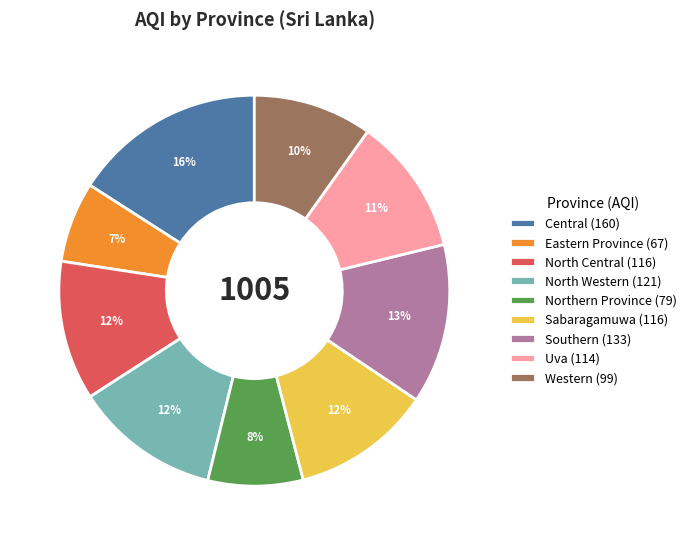

To the nearest percent, what is the average slice percentage?

11%